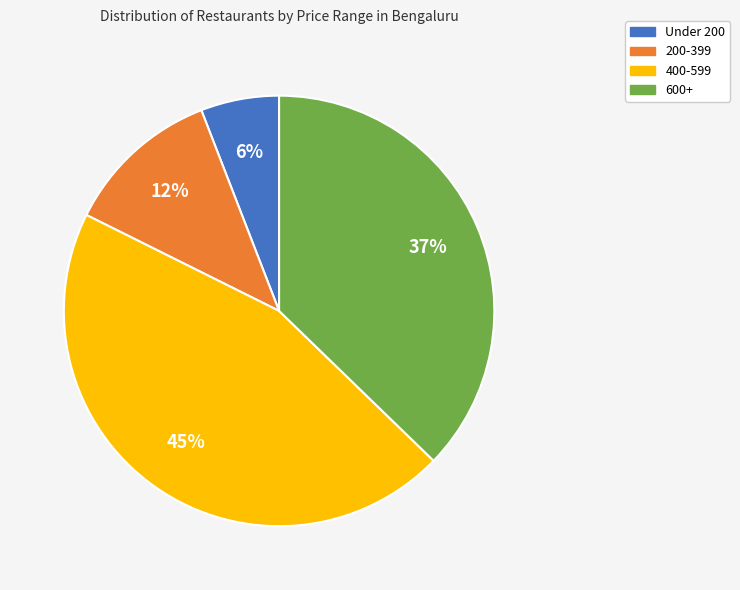

To the nearest percent, what is the average slice percentage?

25%